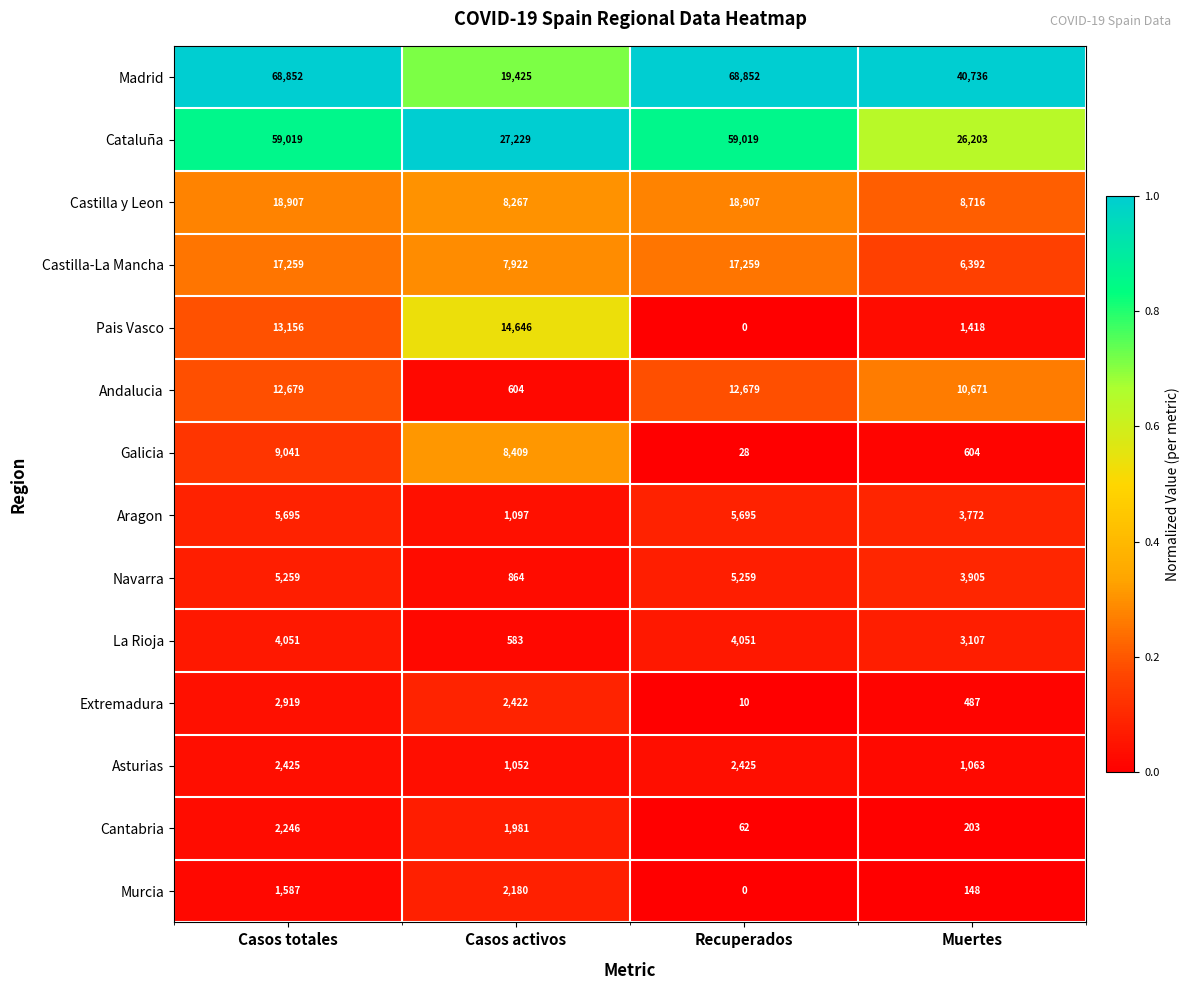

At how many categories does at least one series exceed 0?

4